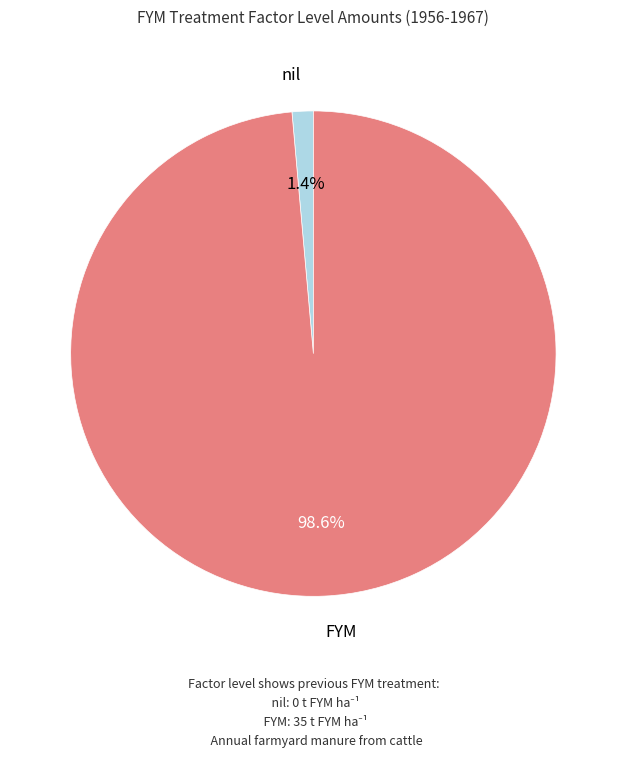

True or false: FYM accounts for 92% of the total.

False